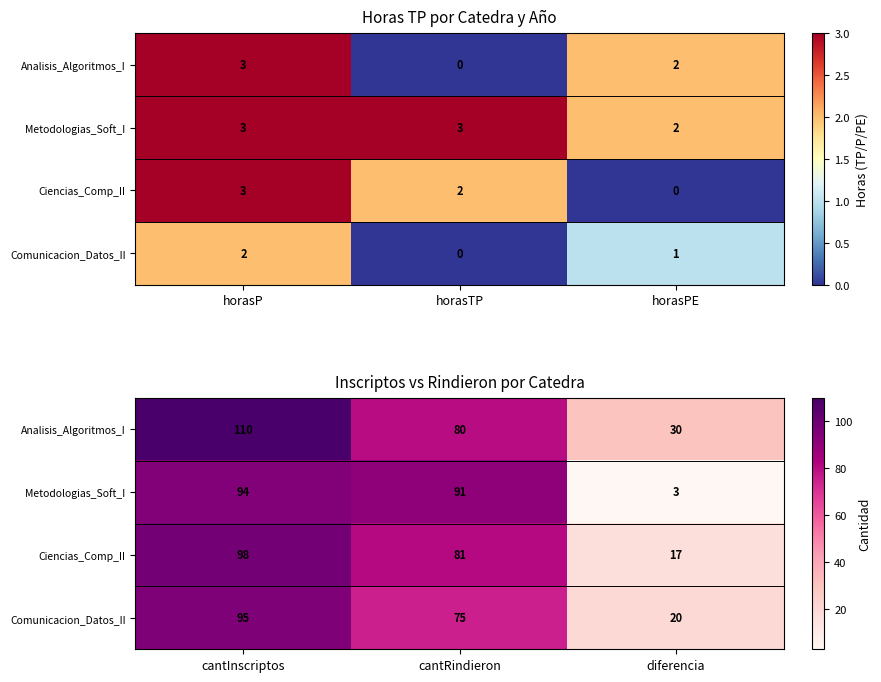

What is the average value of the Analisis_Algoritmos_I series?

73